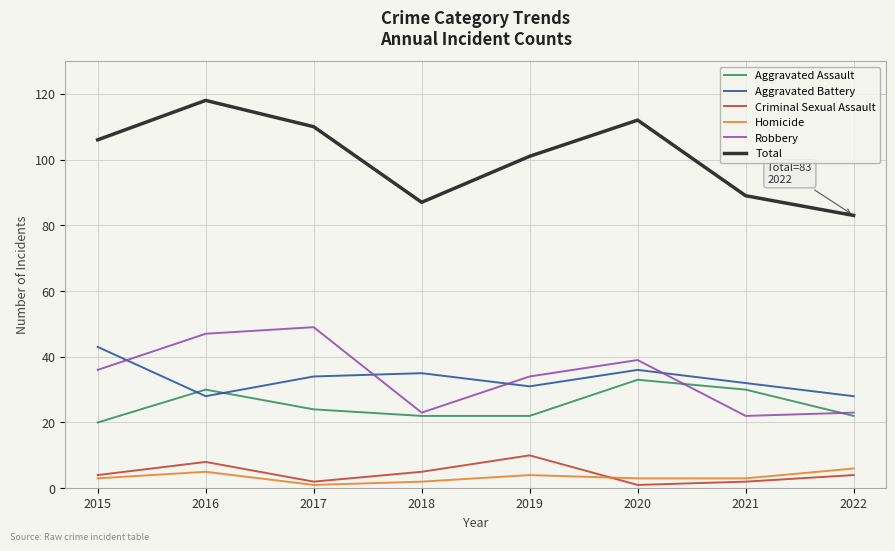

Reading right to left, what are all the values shown in this chart?

Aggravated Assault: 2022=22	2021=30	2020=33	2019=22	2018=22	2017=24	2016=30	2015=20
Aggravated Battery: 2022=28	2021=32	2020=36	2019=31	2018=35	2017=34	2016=28	2015=43
Criminal Sexual Assault: 2022=4	2021=2	2020=1	2019=10	2018=5	2017=2	2016=8	2015=4
Homicide: 2022=6	2021=3	2020=3	2019=4	2018=2	2017=1	2016=5	2015=3
Robbery: 2022=23	2021=22	2020=39	2019=34	2018=23	2017=49	2016=47	2015=36
Total: 2022=83	2021=89	2020=112	2019=101	2018=87	2017=110	2016=118	2015=106